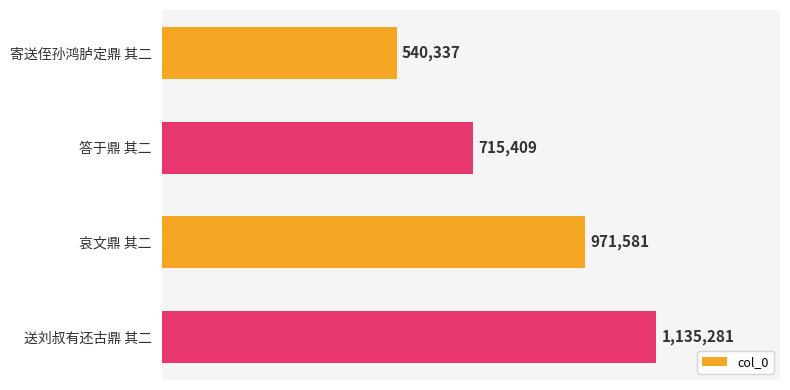

Rank the categories by value from highest to lowest.

送刘叔有还古鼎 其二, 哀文鼎 其二, 答于鼎 其二, 寄送侄孙鸿胪定鼎 其二